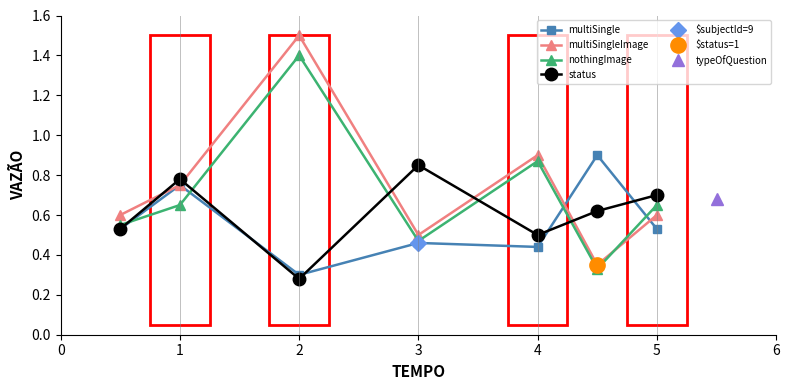

True or false: nothingImage has a value of 0.3 at 3.

False